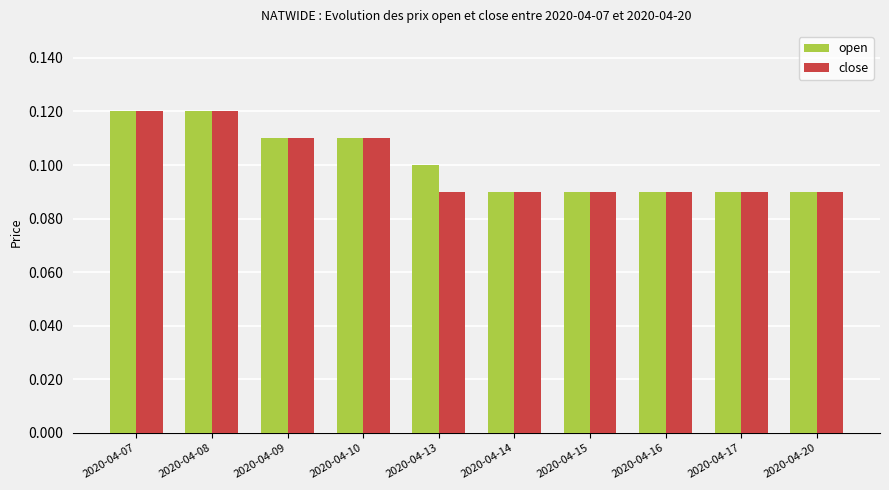

Is the value of open at 2020-04-17 greater than the value of close at 2020-04-10?

No